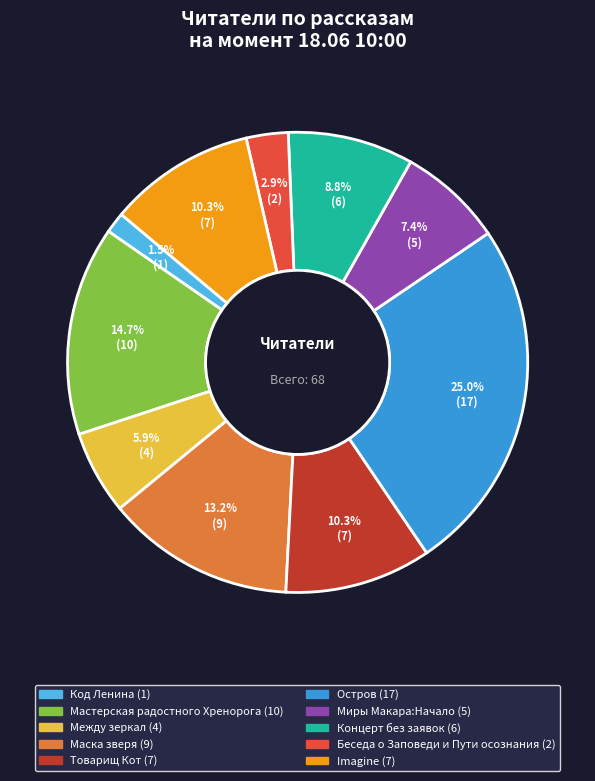

What percentage is the Imagine slice, to the nearest percent?

10%